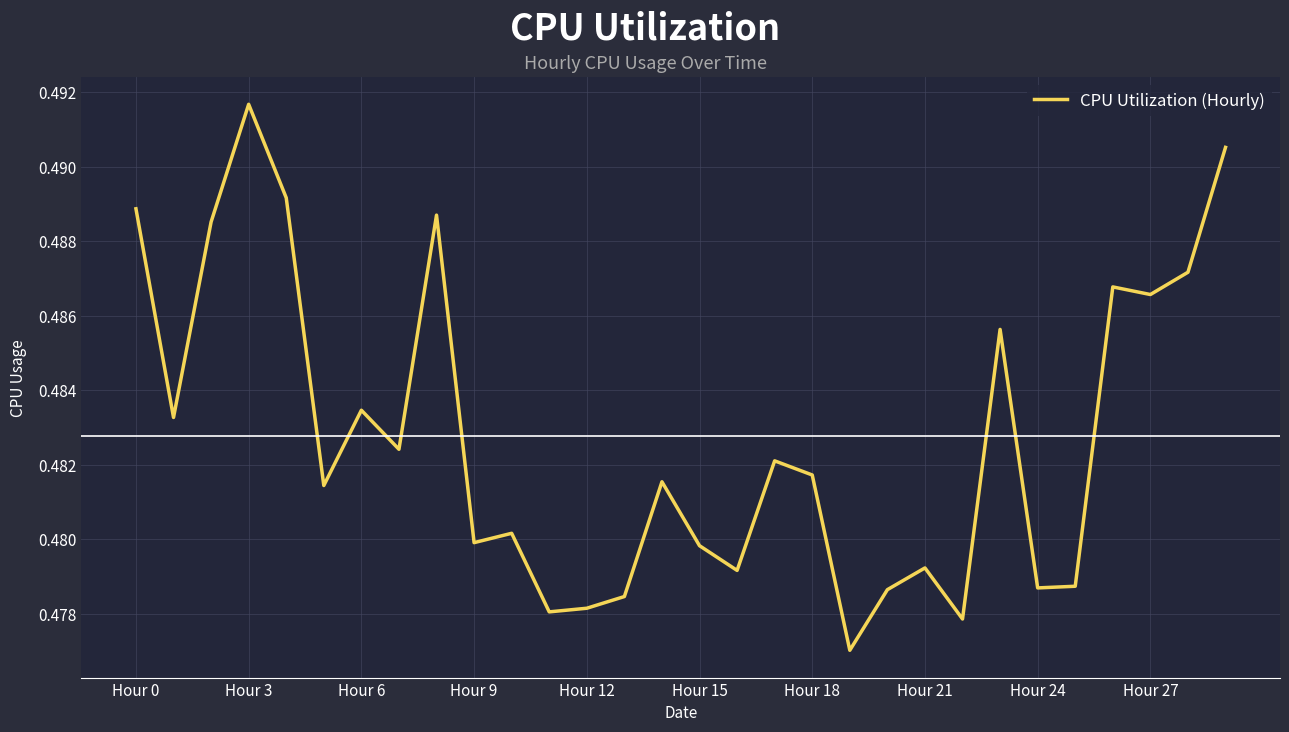

Does the chart display data point markers on the line(s)?

No